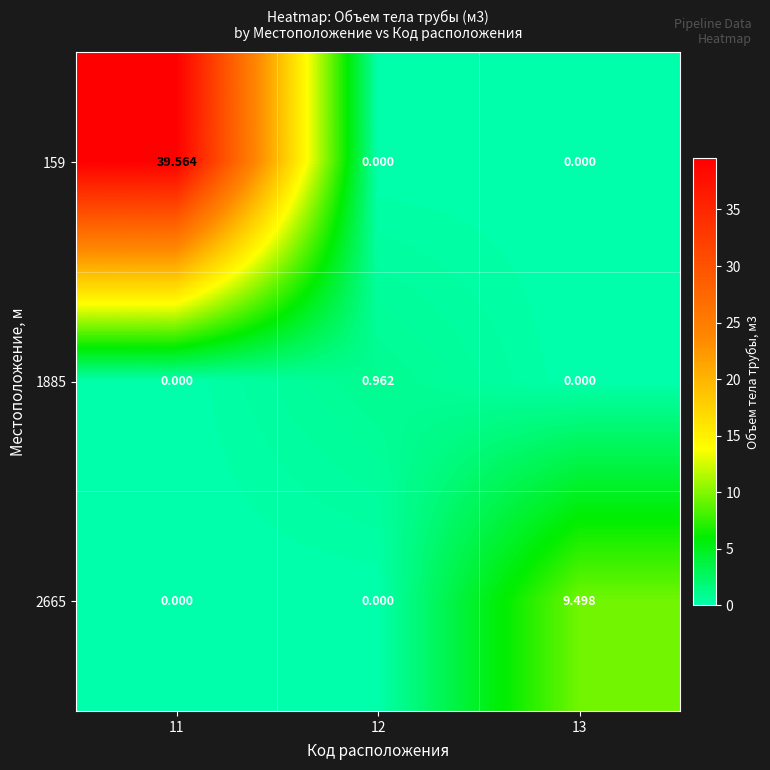

Reading left to right, list all the values displayed in this chart.

159: 11=39.6	12=0.0	13=0.0
1885: 11=0.0	12=1.0	13=0.0
2665: 11=0.0	12=0.0	13=9.5